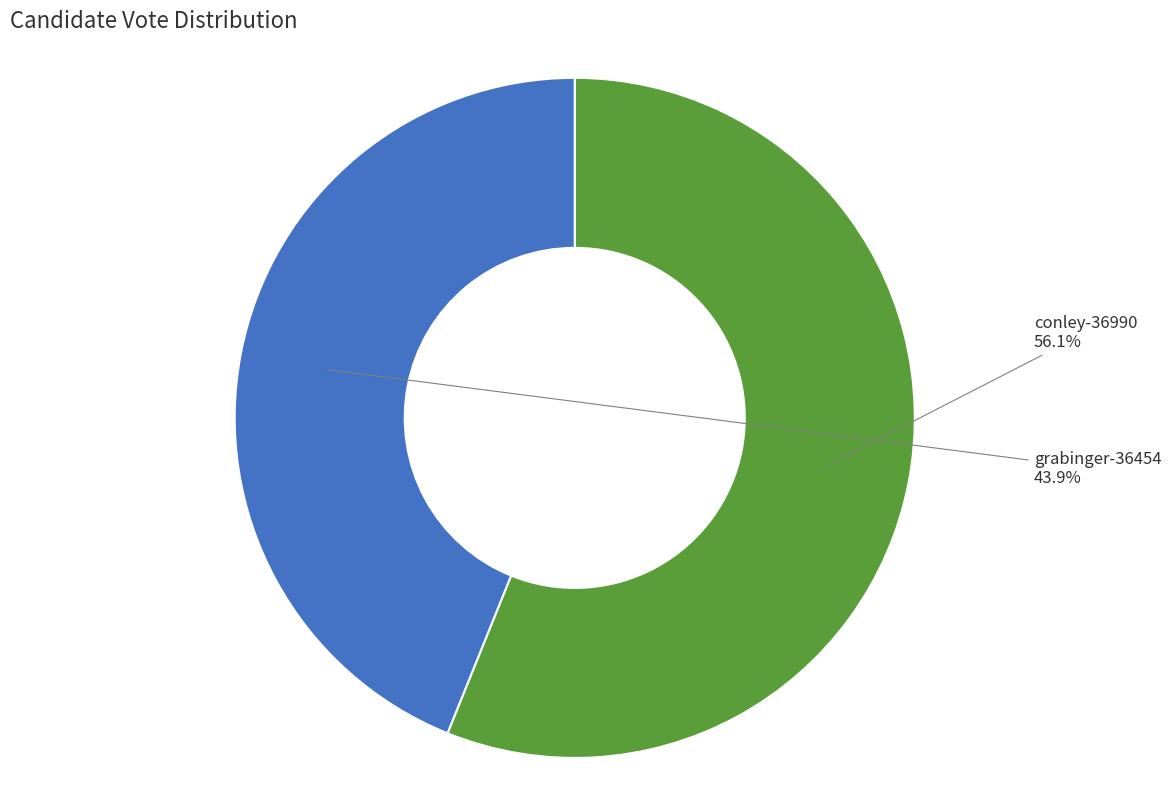

Is there any slice that represents more than half of the pie?

Yes